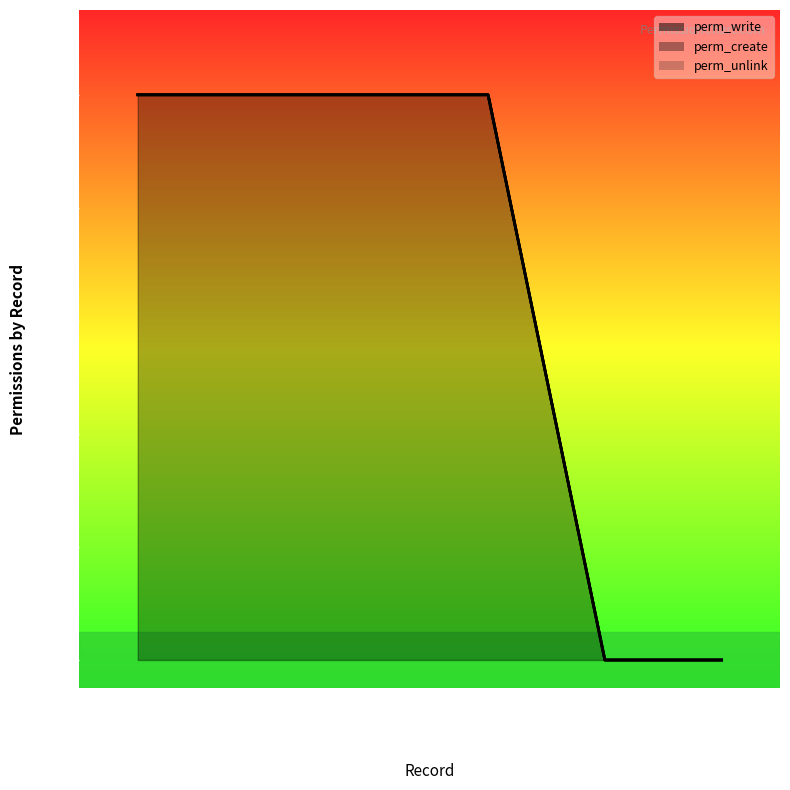

True or false: perm_create and perm_write intersect in this chart.

False